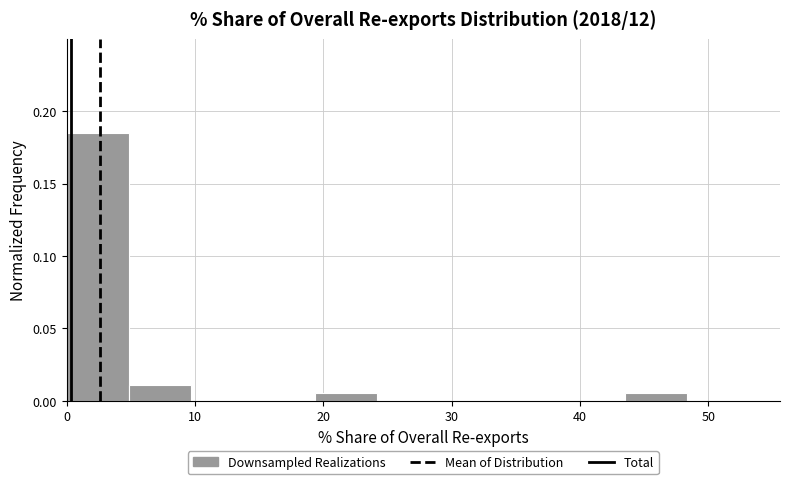

Reading left to right, transcribe this chart: for each bar, give the range it covers on the x-axis and its height. Neither the bar edges nor the heights are printed on the chart, so give them approximately, as read against the axes.

0 to 5: 0.185
5 to 10: 0.010
10 to 15: 0
15 to 19: 0
19 to 24: 0.005
24 to 29: 0
29 to 34: 0
34 to 39: 0
39 to 44: 0
44 to 48: 0.005